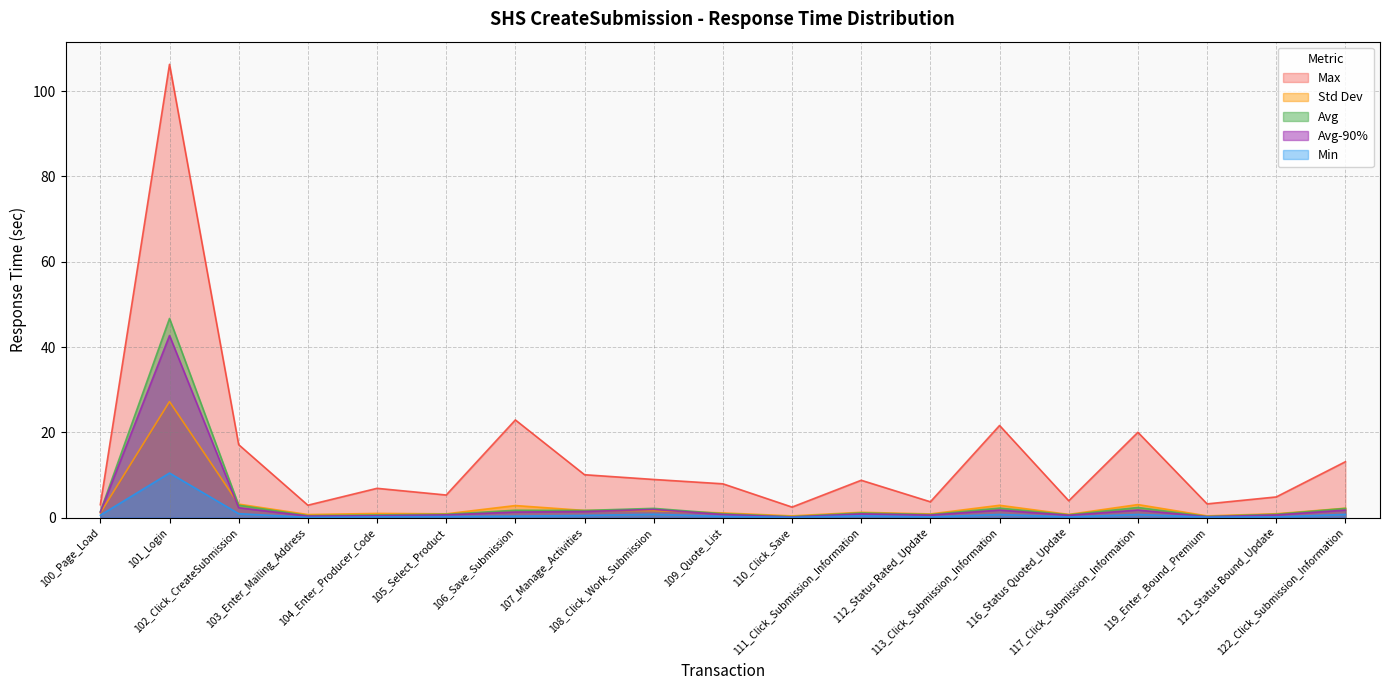

What is the difference between the second highest and second lowest values in the Std Dev series?

2.8